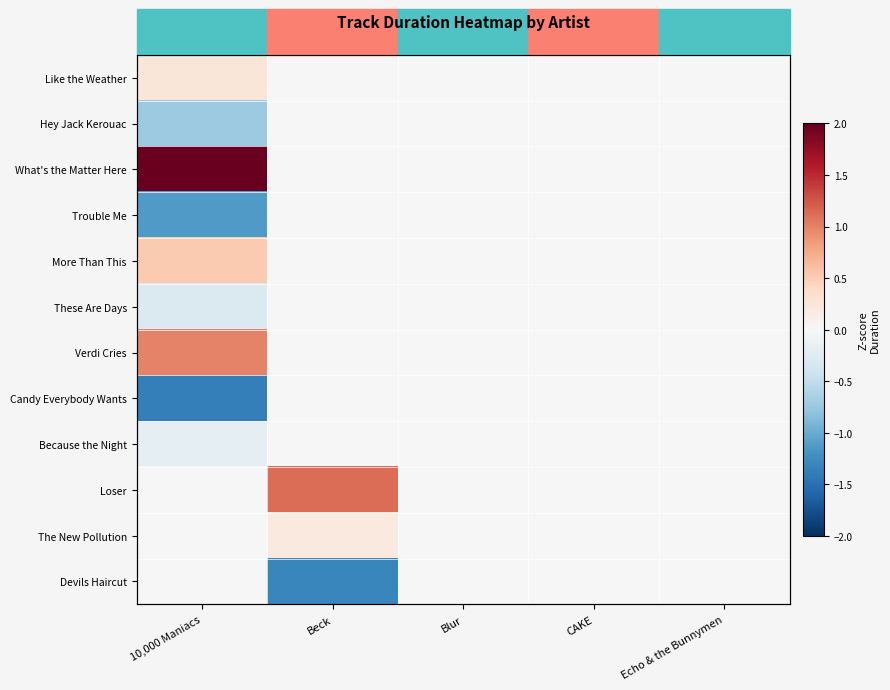

Which series has the largest range (max minus min)?

What's the Matter Here